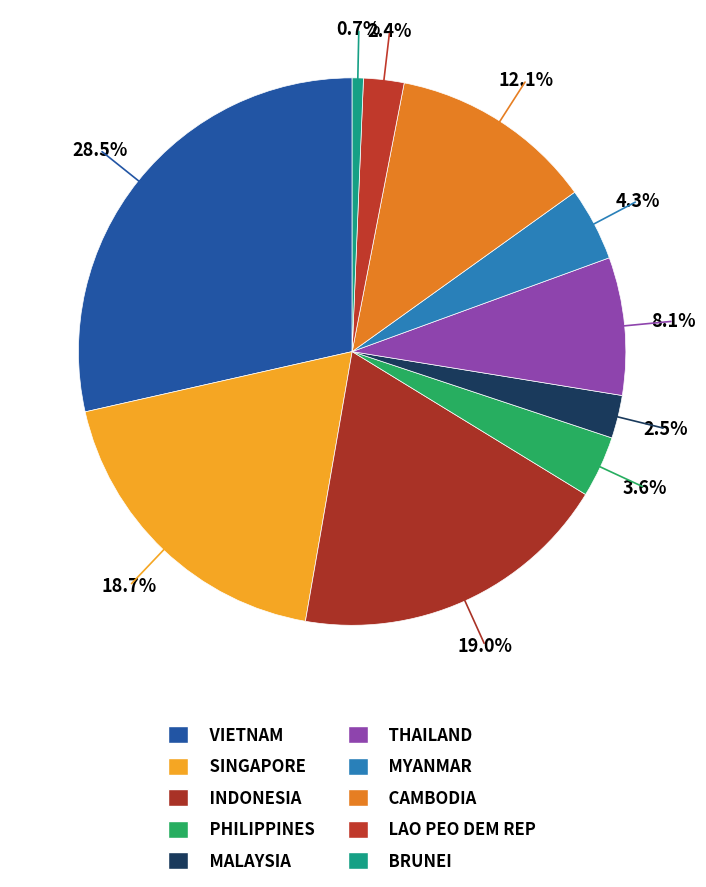

What is the smallest slice in the pie chart?

BRUNEI